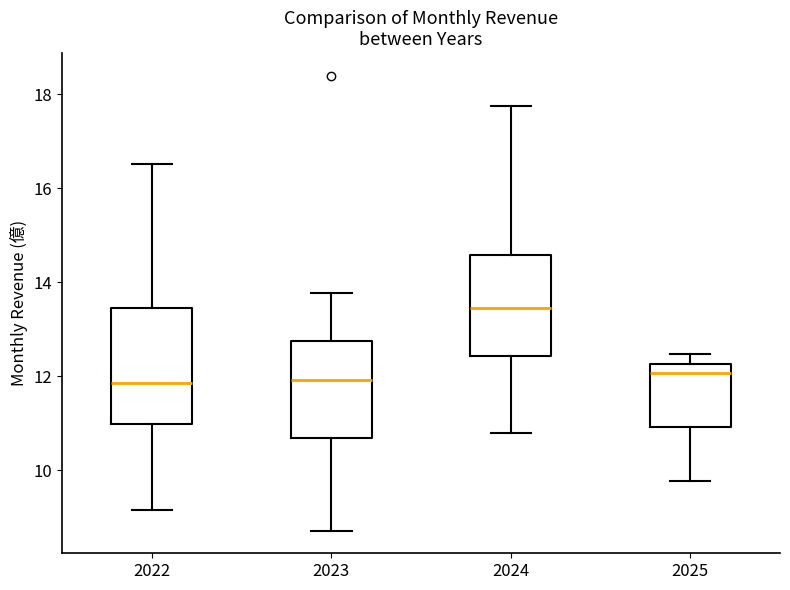

Which box's median line is the highest?

2024